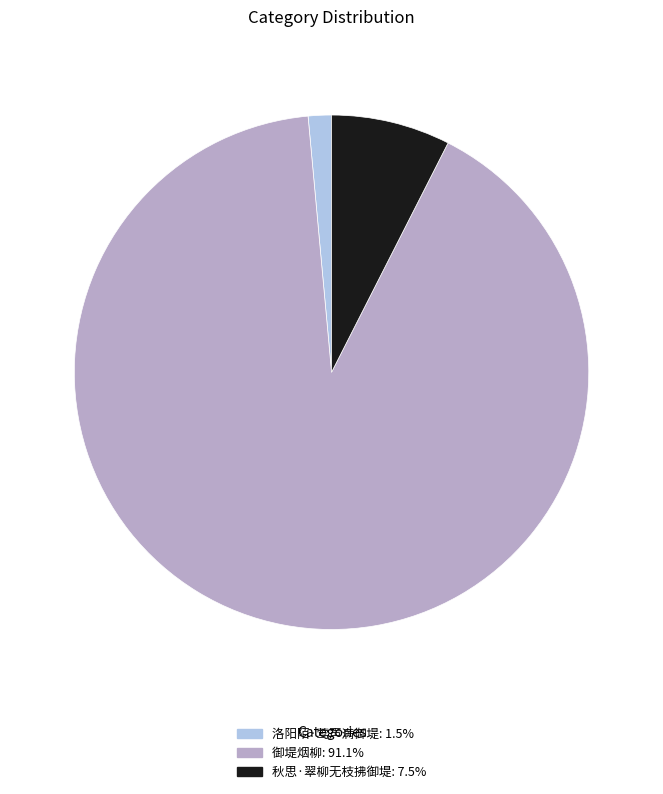

Combined, do 洛阳陌·莺声满御堤 and 秋思·翠柳无枝拂御堤 account for over 50%?

No